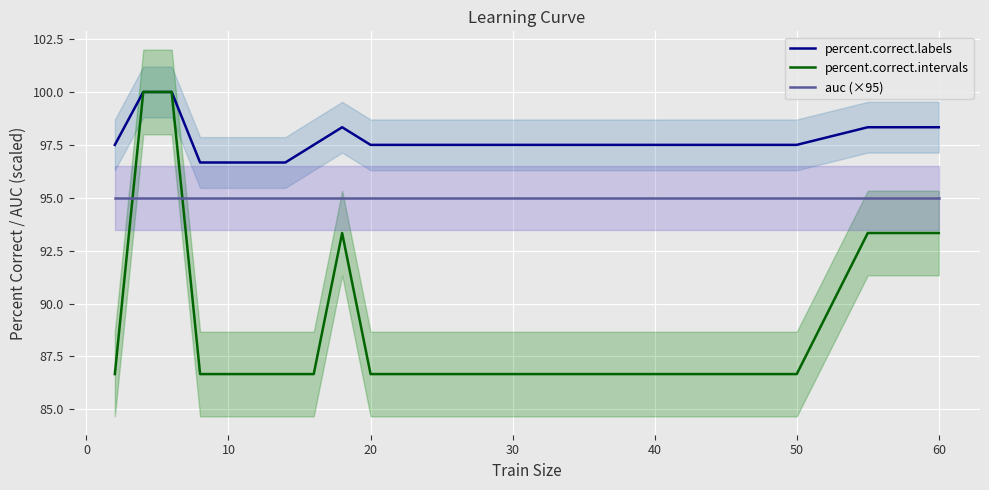

What is the minimum value for percent.correct.intervals?

86.7